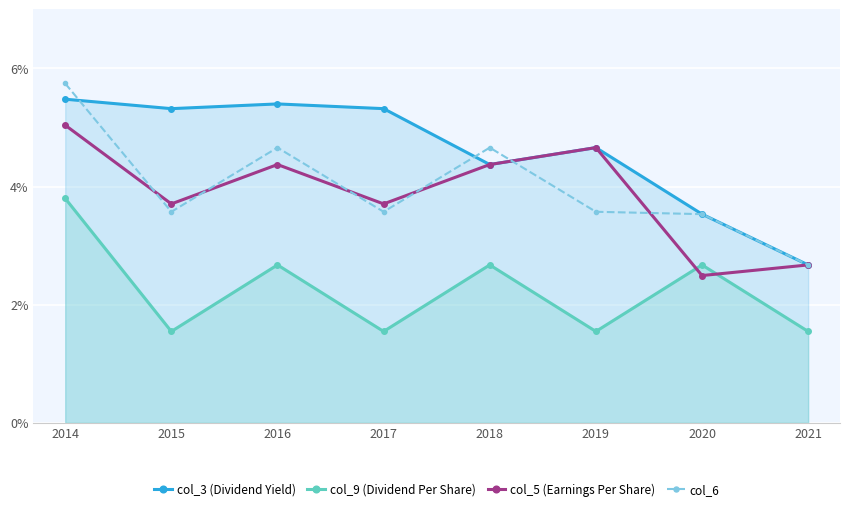

What are all the series names shown in the legend?

col_3 (Dividend Yield), col_9 (Dividend Per Share), col_5 (Earnings Per Share), col_6